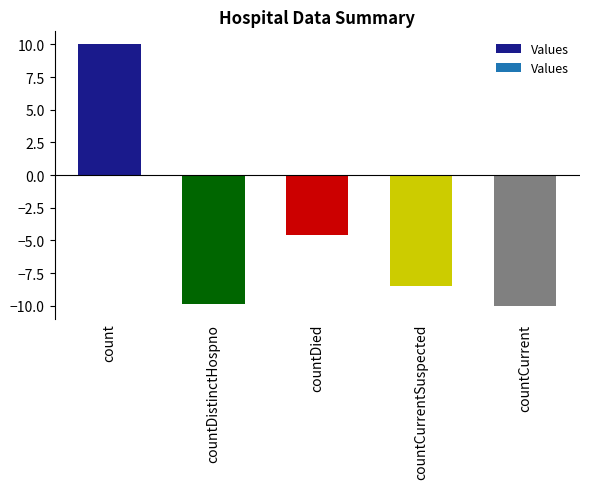

What is the sum of the values at countCurrent and countCurrentSuspected?

-18.5